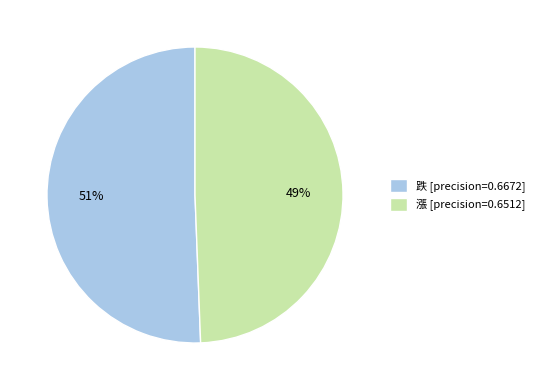

Which slice is the smallest?

漲